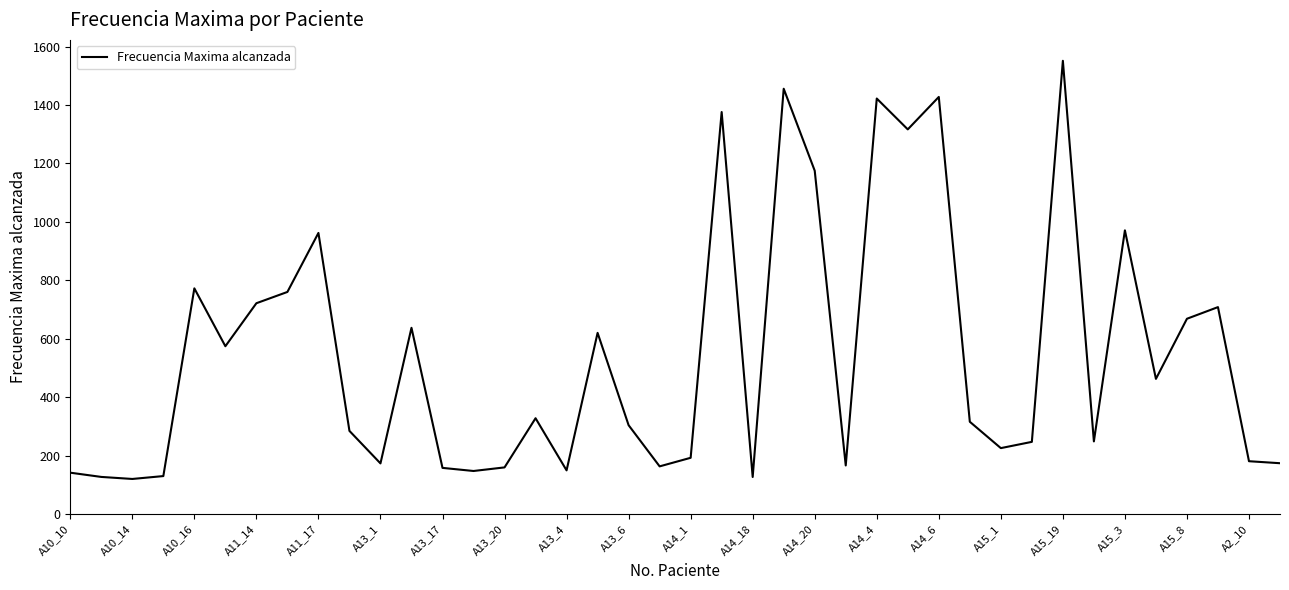

What is the maximum value shown in the chart?

1551.5